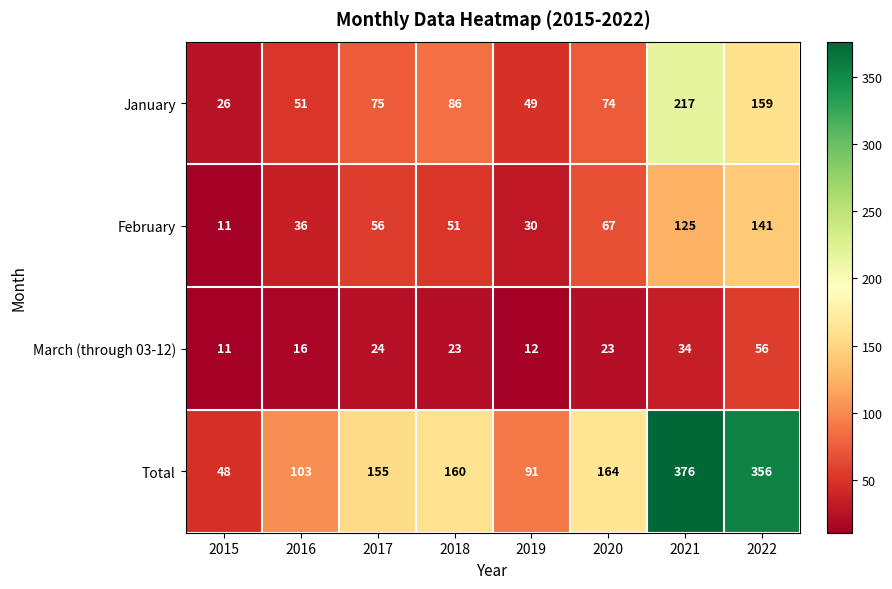

At which category does the chart reach its peak across all series?

2021